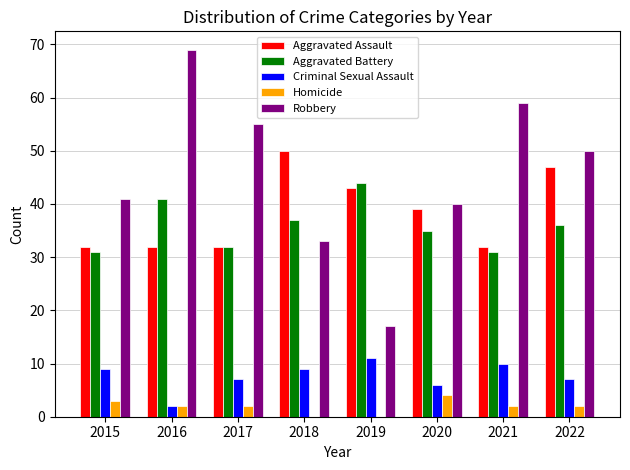

Read the Homicide value at 2017.

2